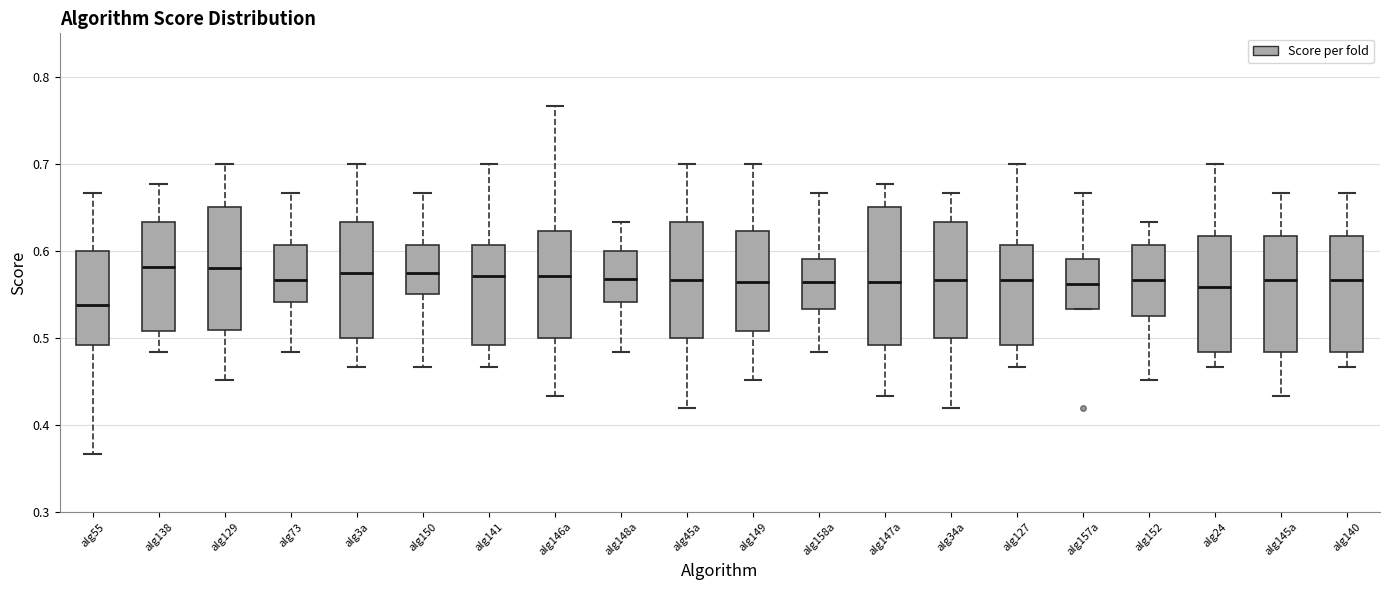

Where does the lower whisker of the box for alg34a end on the y-axis? The values are not printed on the chart, so give them approximately, as read against the axis.

0.42